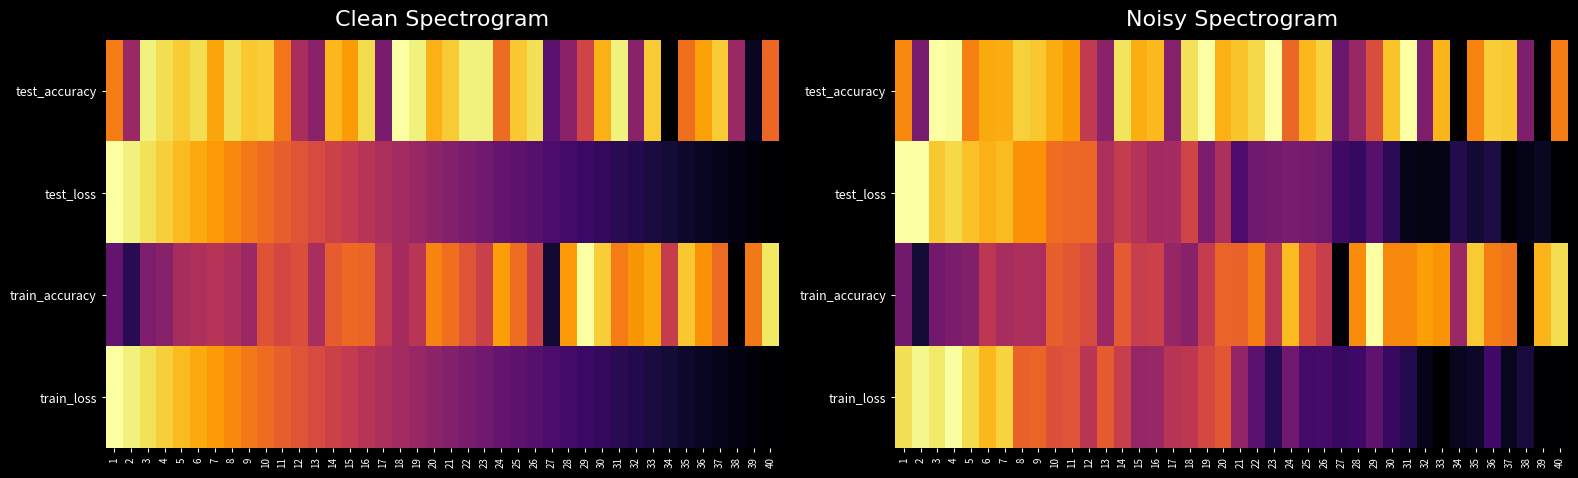

At which label is test_accuracy closest to 0?

34